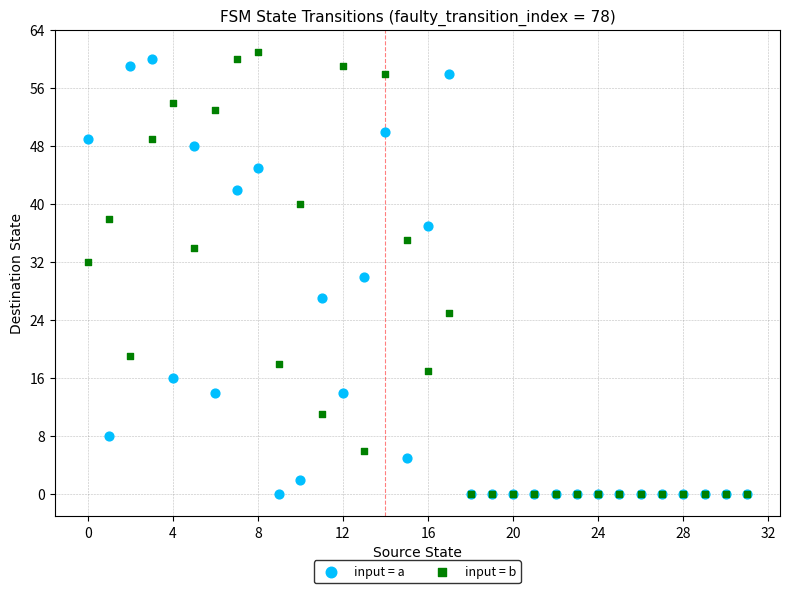

What are all the series names shown in the legend?

input = a, input = b